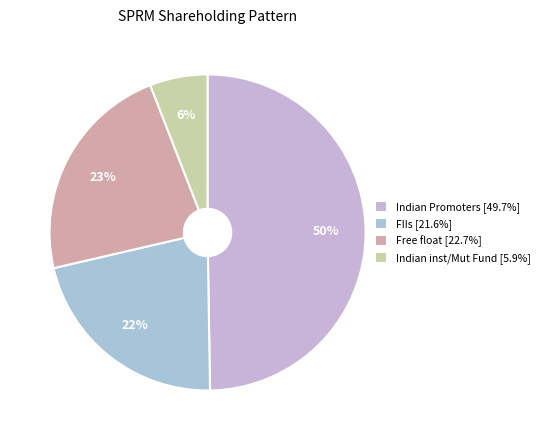

Does any single category account for the majority?

No